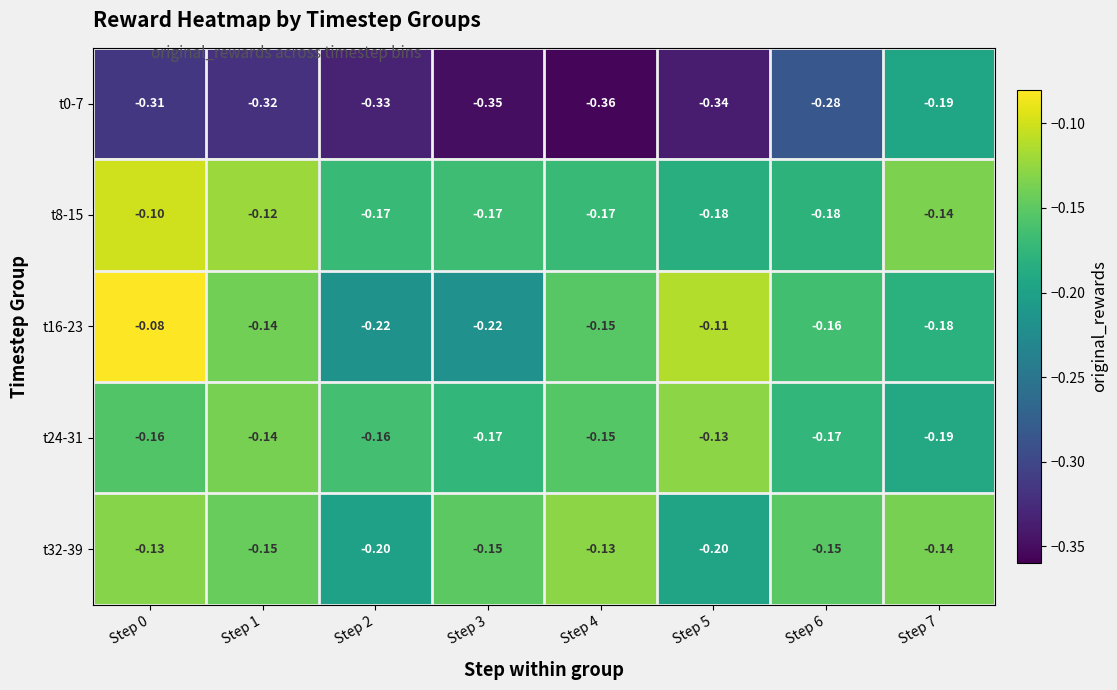

Is the value of t0-7 at Step 0 greater than the value of t32-39 at Step 0?

No